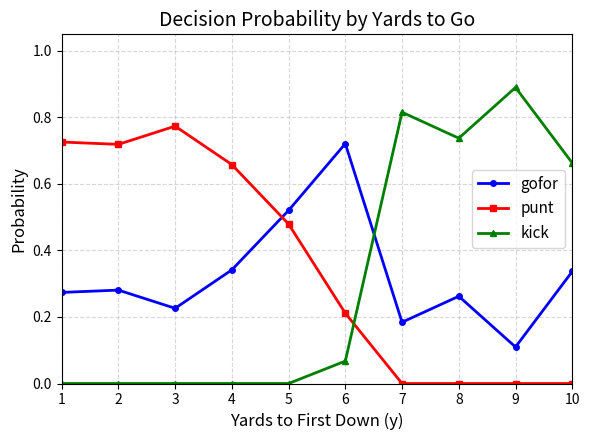

The kick series shows 1.1 at 10. True or false?

False